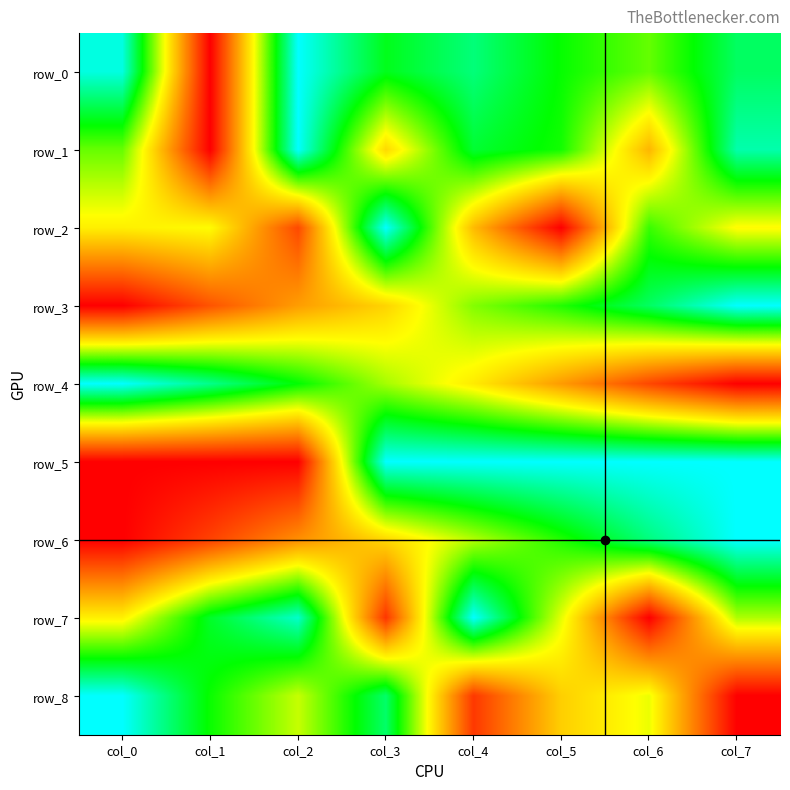

List the labels in order of row_1 value, smallest first.

col_1, col_6, col_3, col_0, col_5, col_4, col_7, col_2